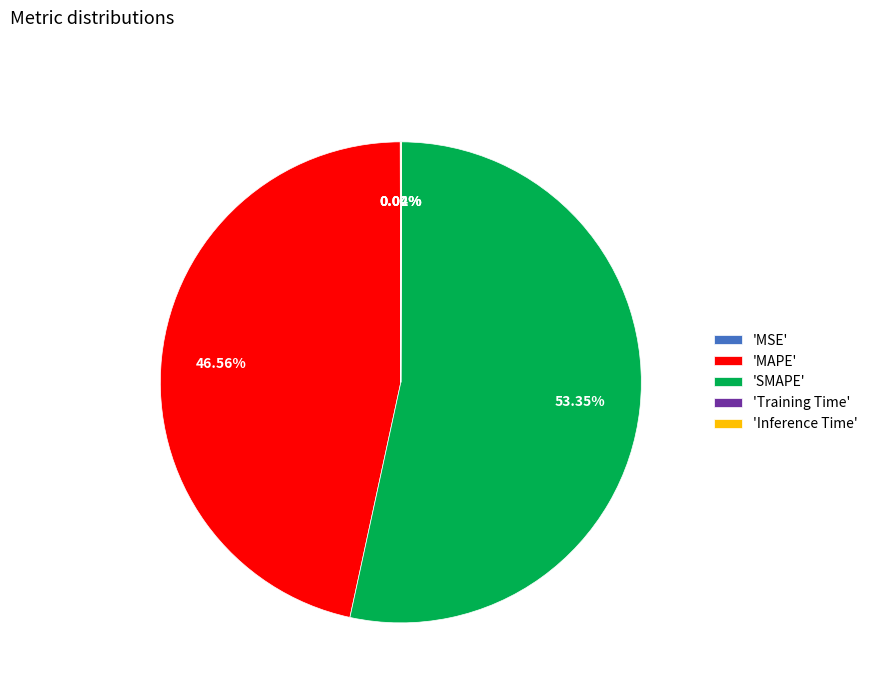

What is the largest slice in the pie chart?

'SMAPE'